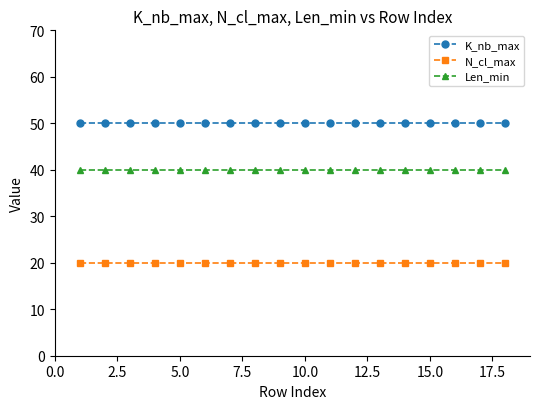

What is the sum of all K_nb_max values?

900